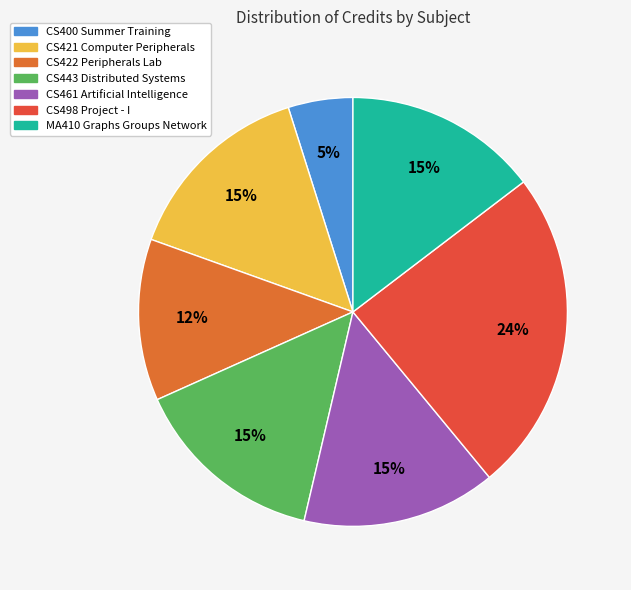

Which category has the smallest portion of the pie?

CS400 Summer Training